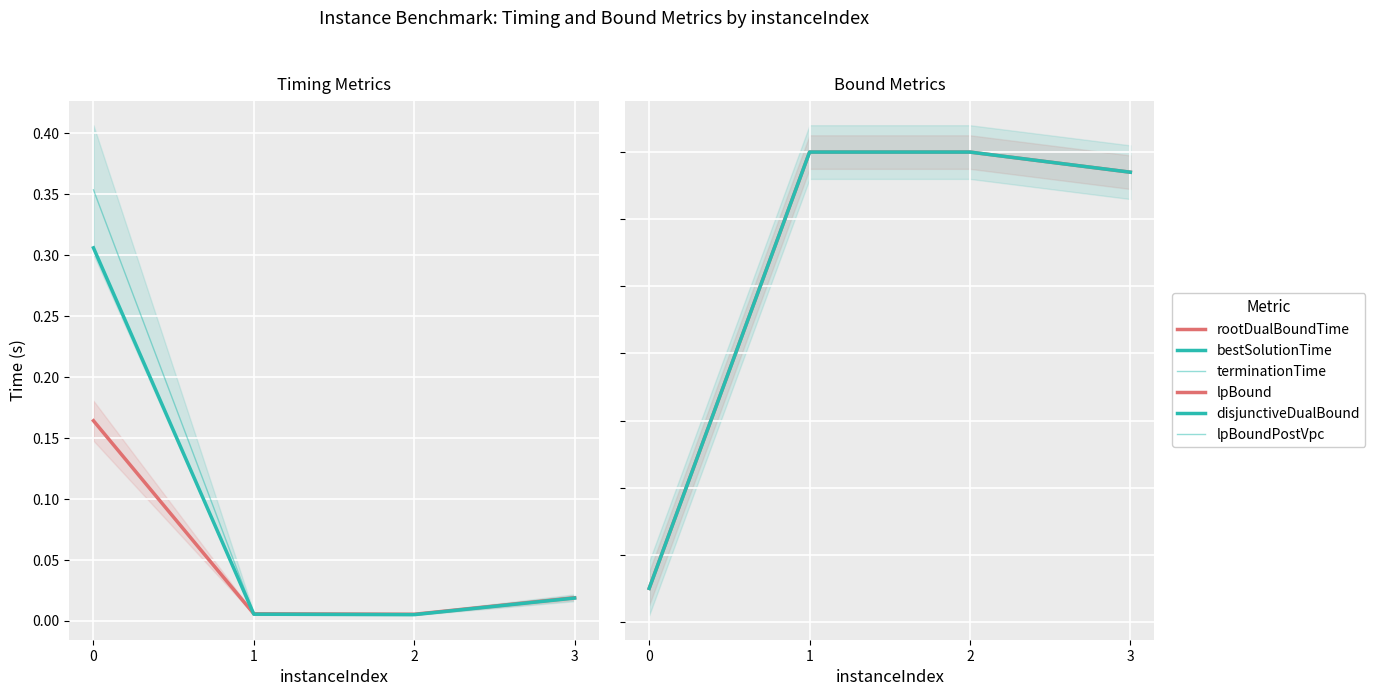

True or false: disjunctiveDualBound has a value of -253.7 at 3.

False